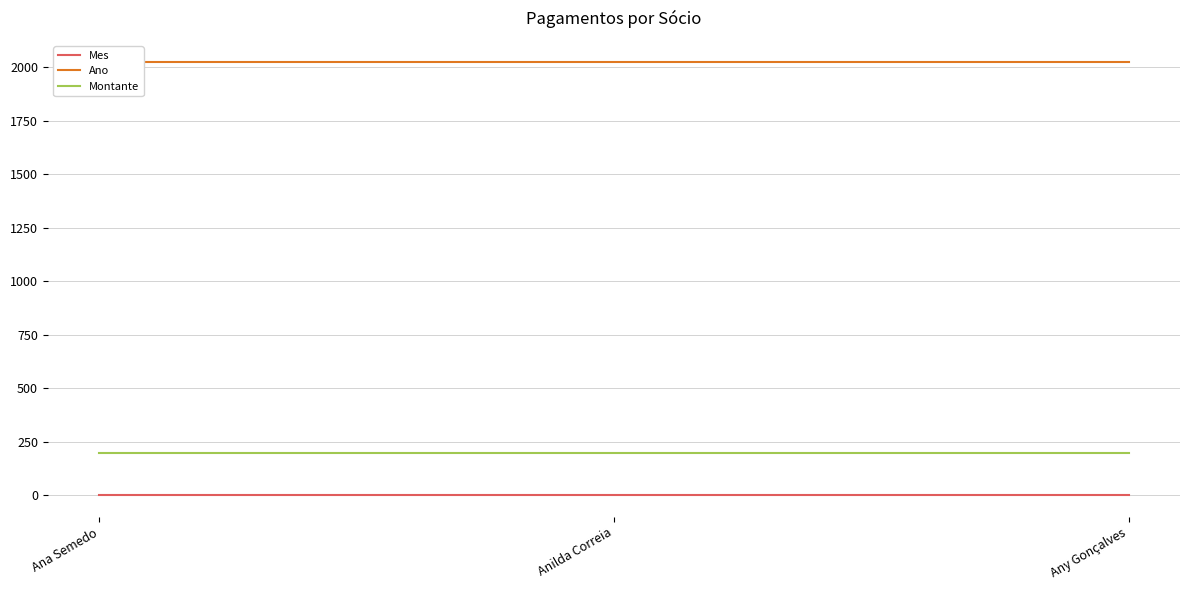

Which has a higher value, Ana Semedo or Anilda Correia?

Ana Semedo